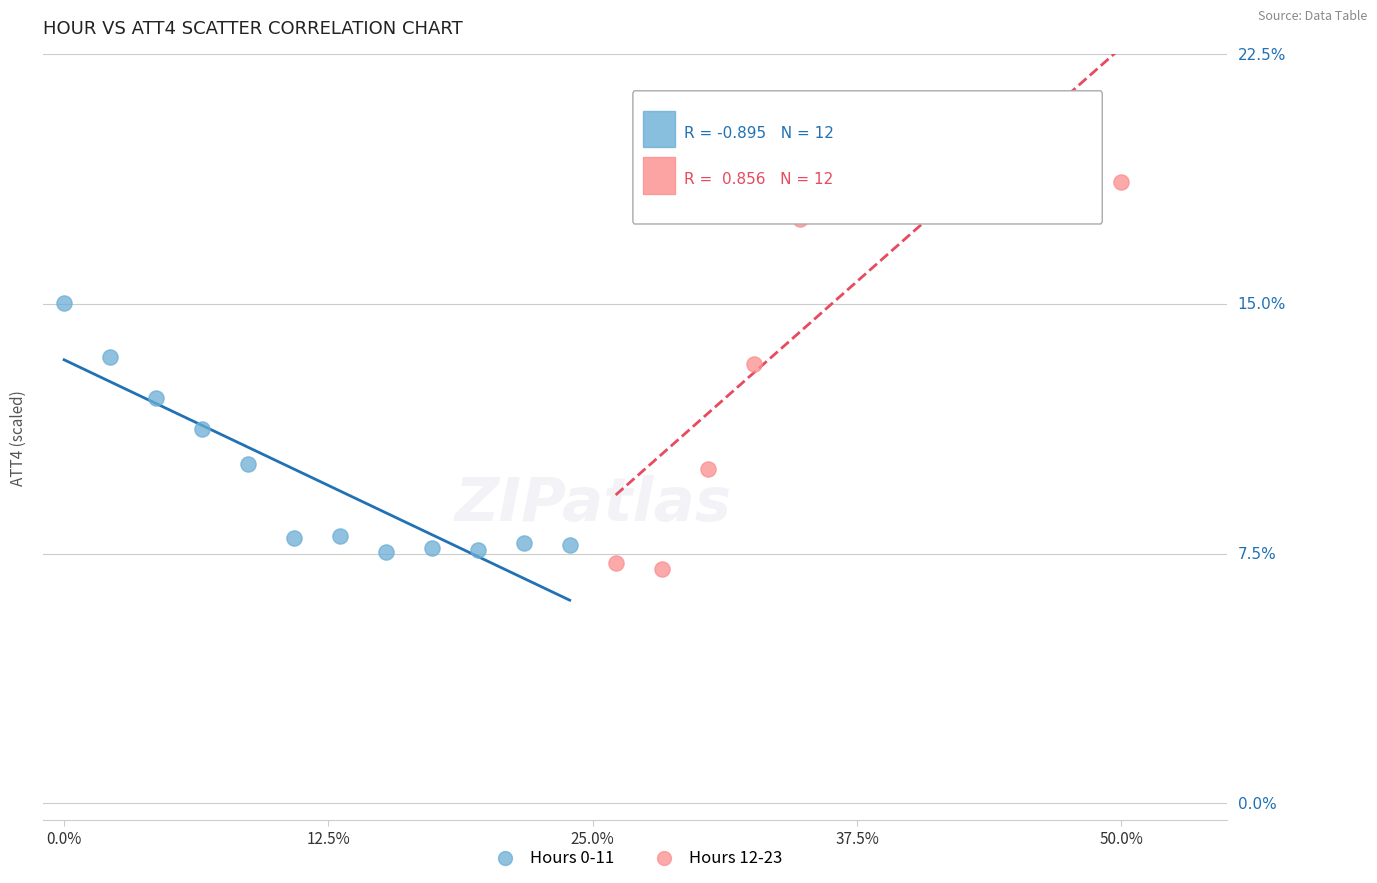

What are all the series names shown in the legend?

Hours 0-11, Hours 12-23